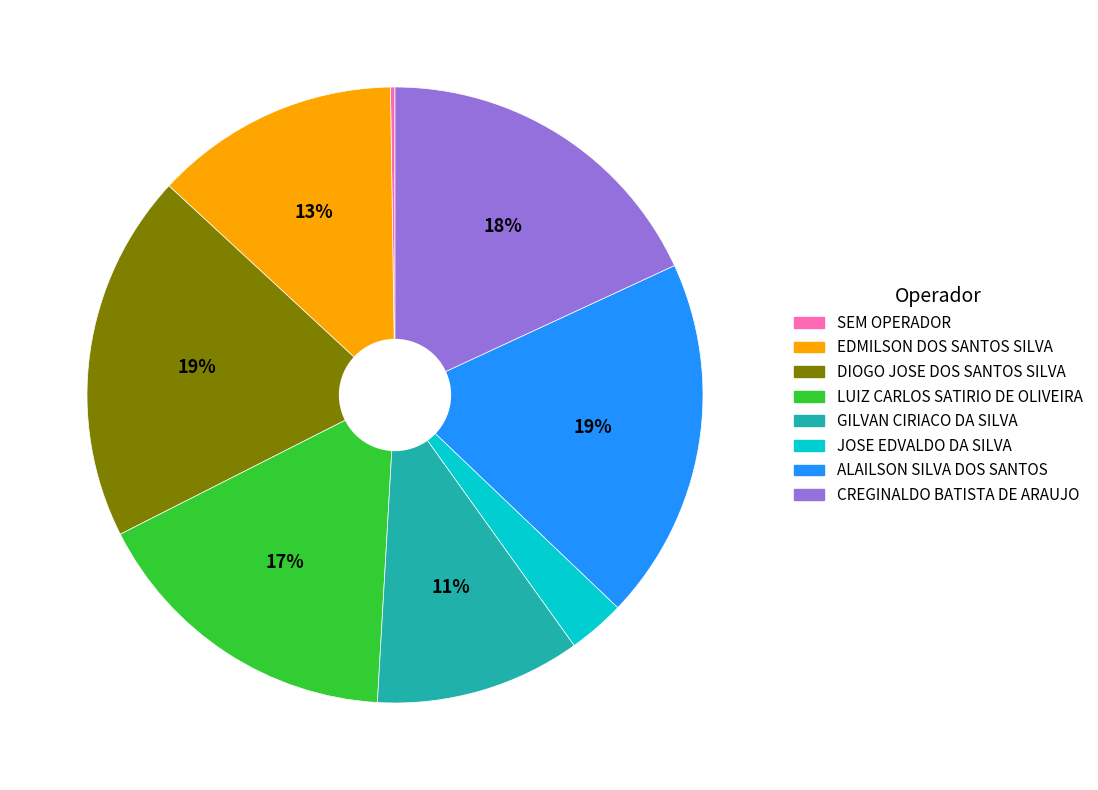

Is there any slice that represents more than half of the pie?

No